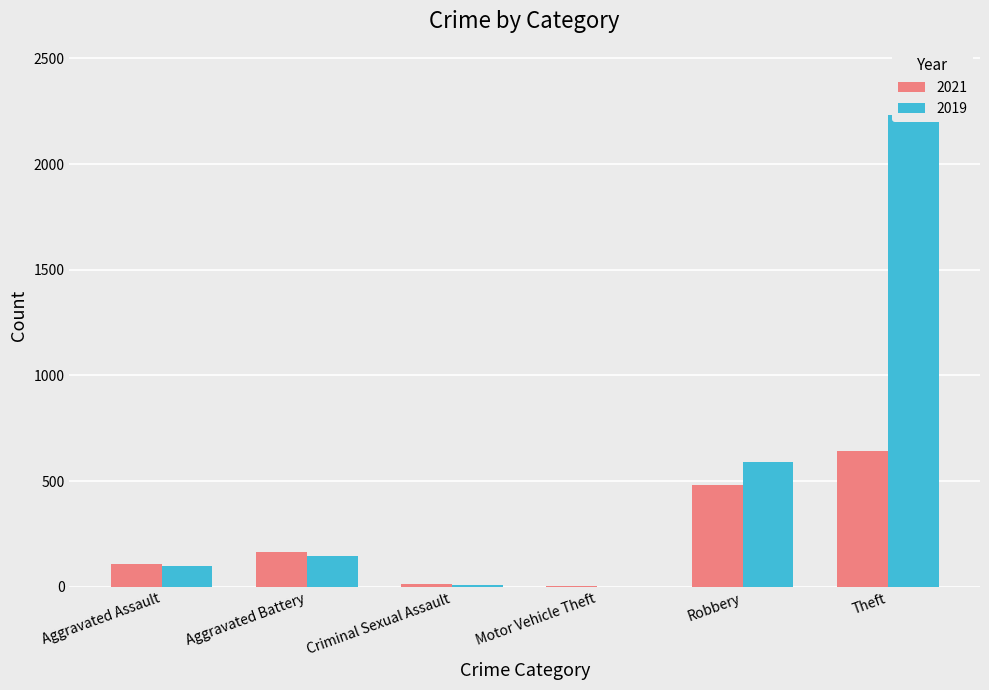

Which label corresponds to the smallest value in the chart?

Motor Vehicle Theft